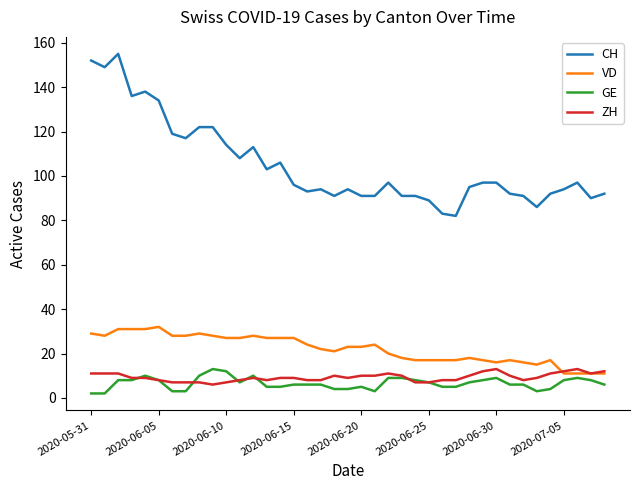

At how many categories does at least one series exceed 40?

39